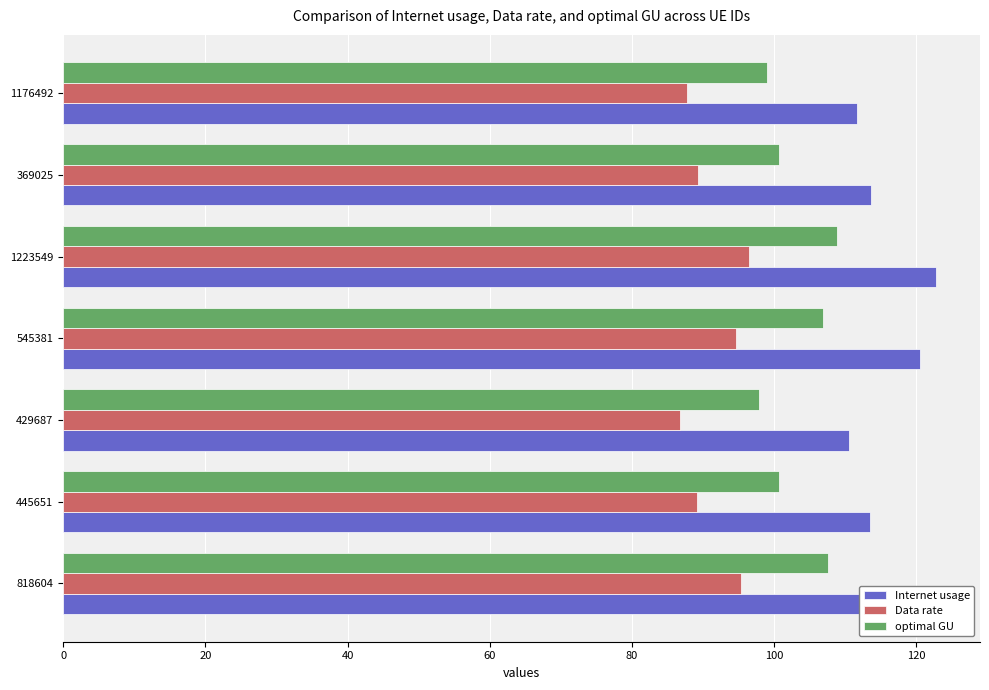

What is the sum of the Internet usage values at 445651 and 1223549?

236.3